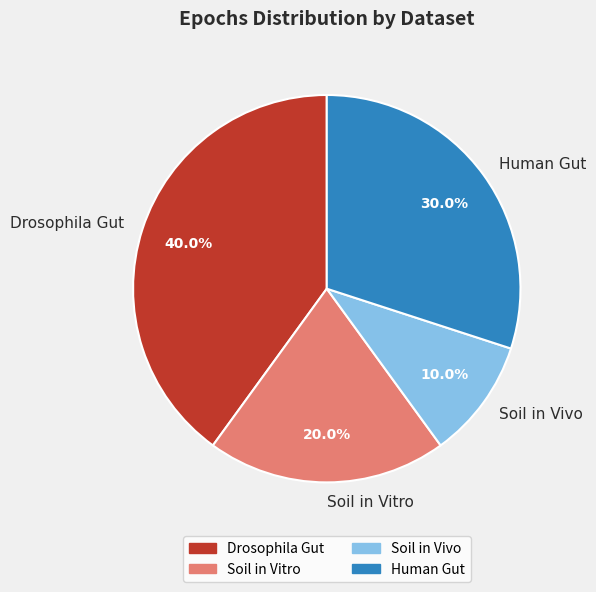

Rank the categories by value from highest to lowest.

Drosophila Gut, Human Gut, Soil in Vitro, Soil in Vivo